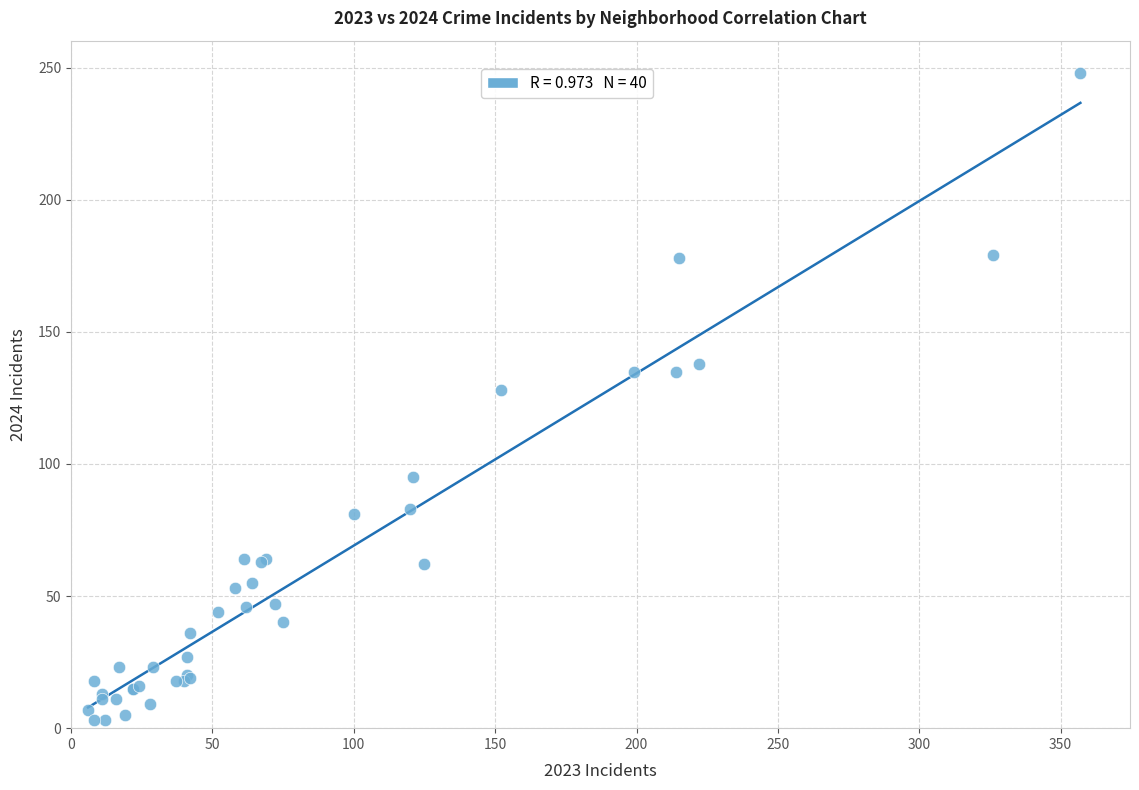

What Y value in the scatter plot is closest to 125?

128